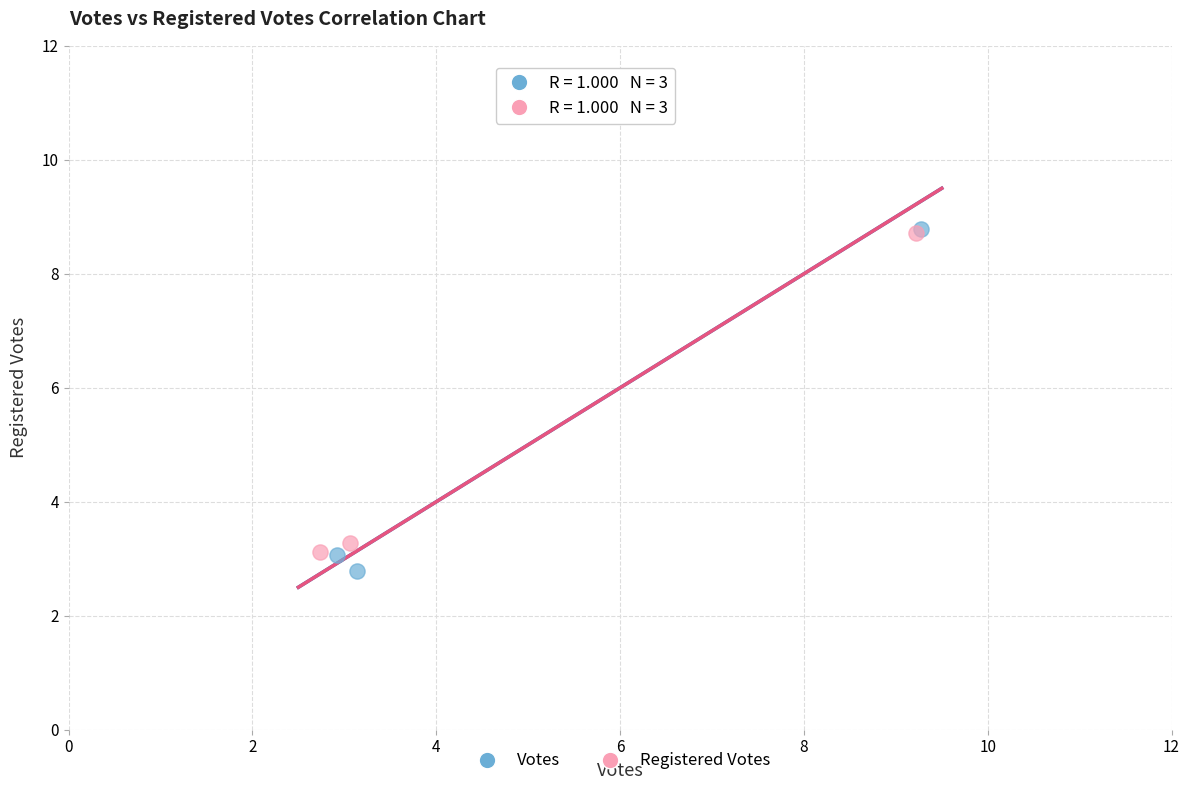

Which series has the largest Y range (max minus min)?

Votes